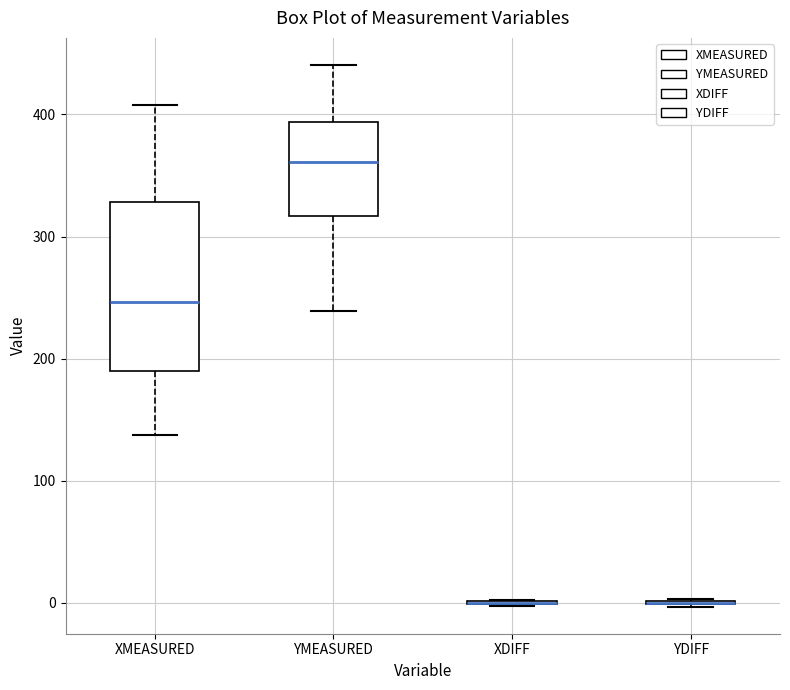

Comparing the boxes themselves (not the whiskers), which one is the tallest?

XMEASURED